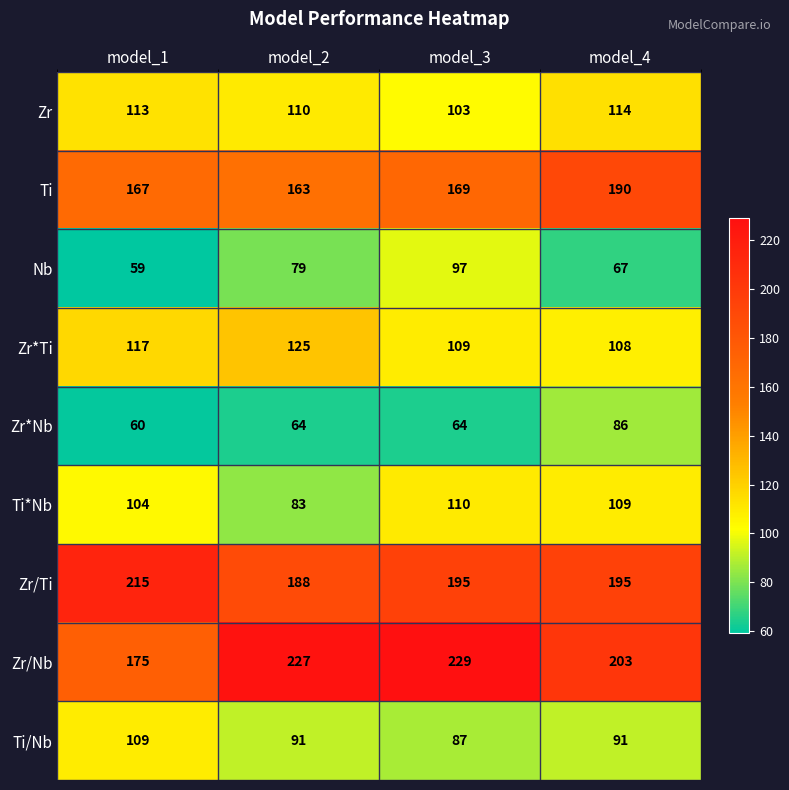

List the series in order of their peak value, highest first.

Zr/Nb, Zr/Ti, Ti, Zr*Ti, Zr, Ti*Nb, Ti/Nb, Nb, Zr*Nb